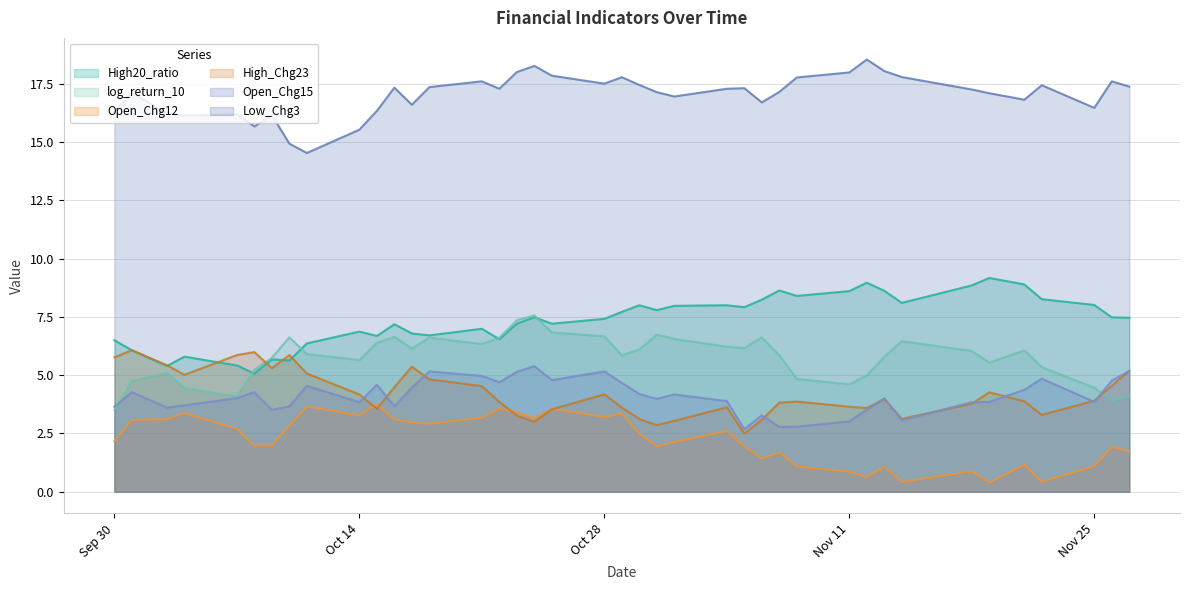

At how many categories does at least one series exceed 14?

40